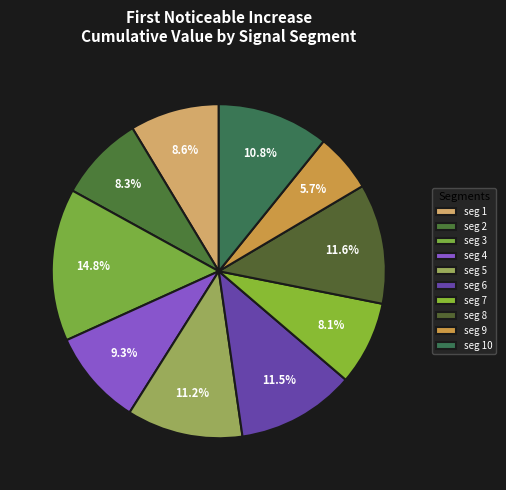

Count the number of slices in the pie.

10